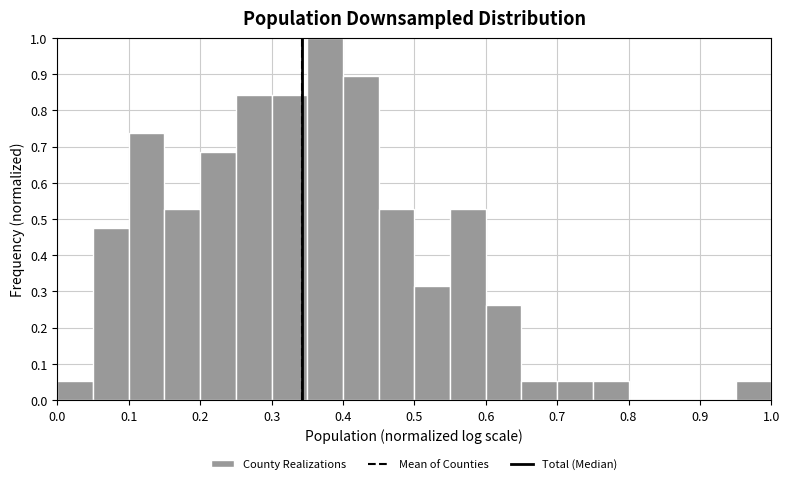

How tall is the bar that spans 0.35 to 0.40 on the x-axis? The values are not printed on the chart, so give them approximately, as read against the axis.

1.00